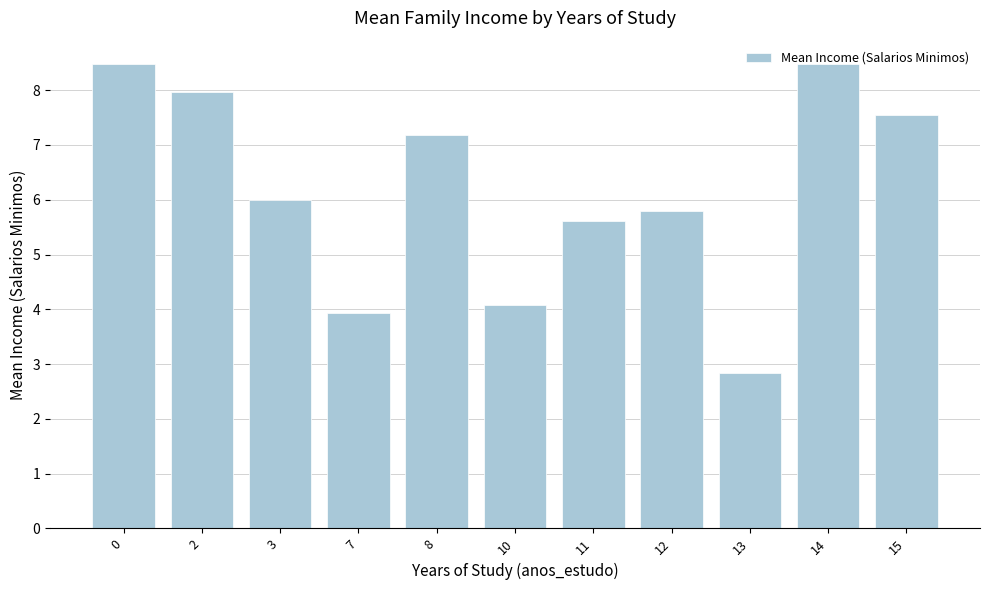

What is the change in value from 8 to 14?

+1.3